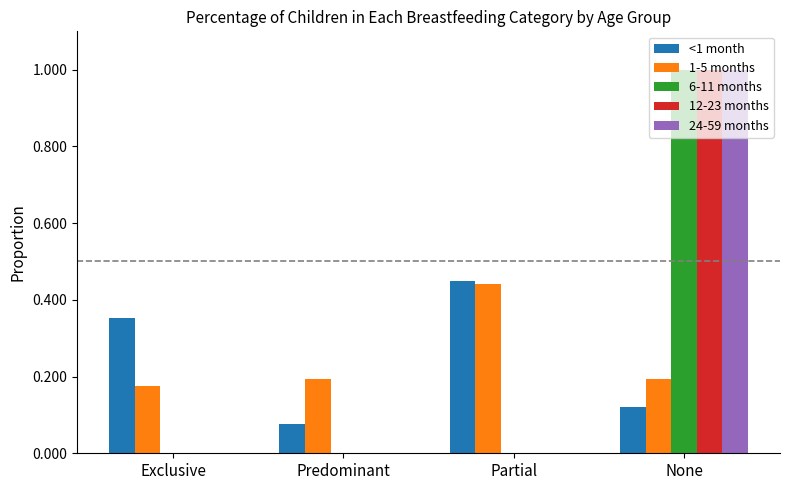

What is the maximum value for 6-11 months?

1.0